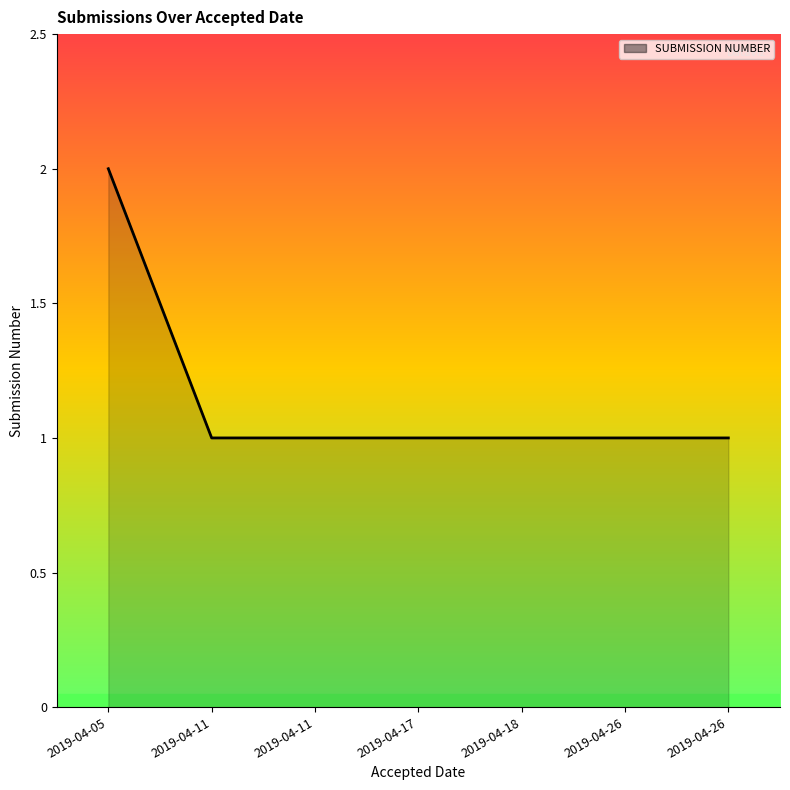

How many lines are shown in the chart?

1